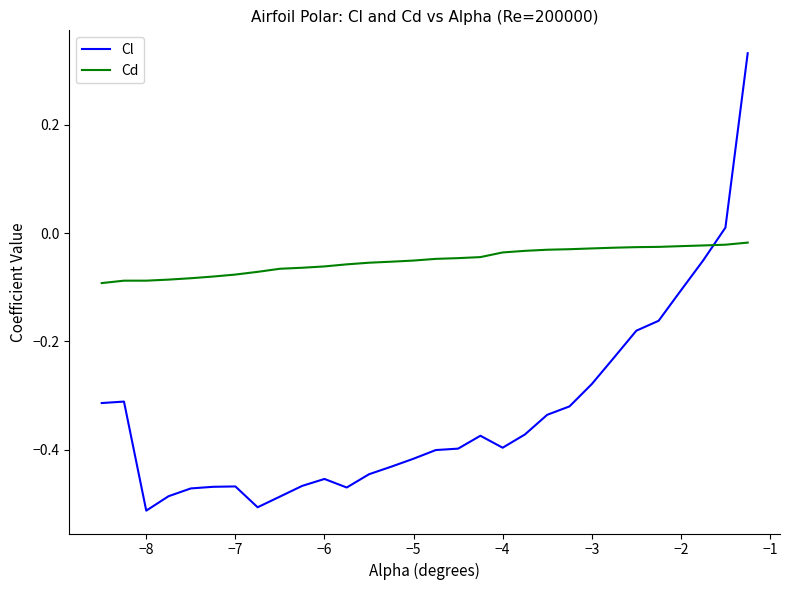

How many times do Cl and Cd cross each other?

1